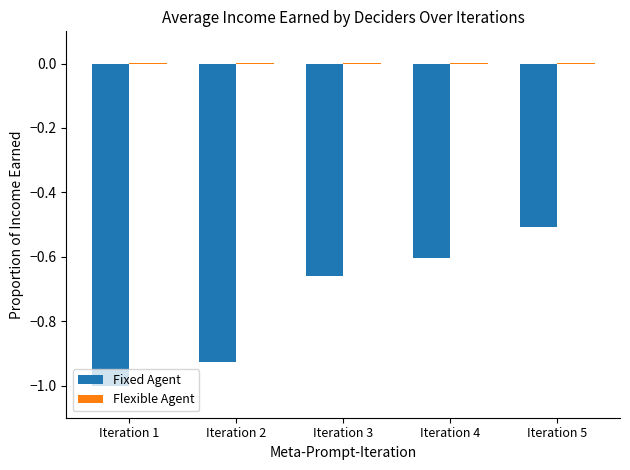

At which category is the sum across all series the highest?

Iteration 5